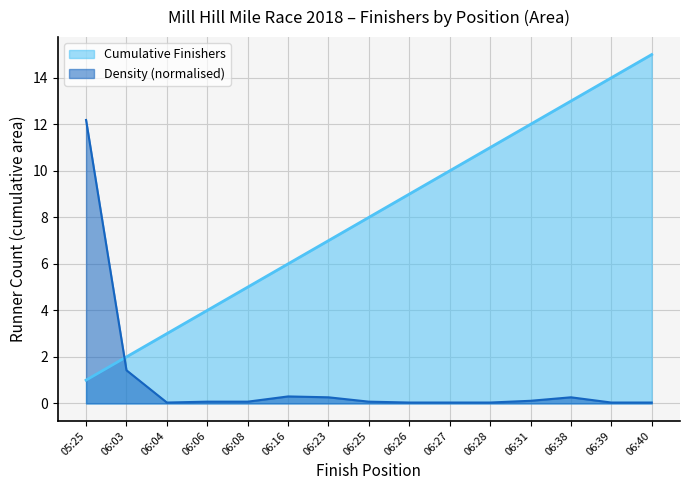

Reading left to right, extract all data points from this chart.

1	2	3	4	5	6	7	8	9	10	11	12	13	14	15